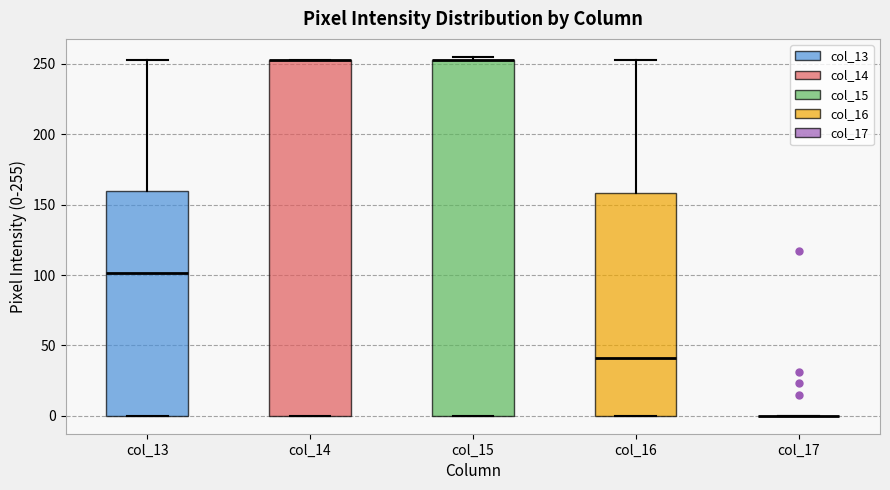

Reading left to right, transcribe this box plot: for each box, give where its median line is, the range the box spans, and where its two whiskers end, as read against the y-axis. The values are not printed on the chart, so give them approximately, as read against the axis.

col_13: median 100, box 0 to 160, whiskers 0 to 255
col_14: median 255 (drawn on the box's upper edge), box 0 to 255, whiskers 0 to 255
col_15: median 255 (drawn on the box's upper edge), box 0 to 255, whiskers 0 to 255 (just above the box's upper edge)
col_16: median 40, box 0 to 160, whiskers 0 to 255
col_17: box collapsed to a line at 0, whiskers 0 to 0